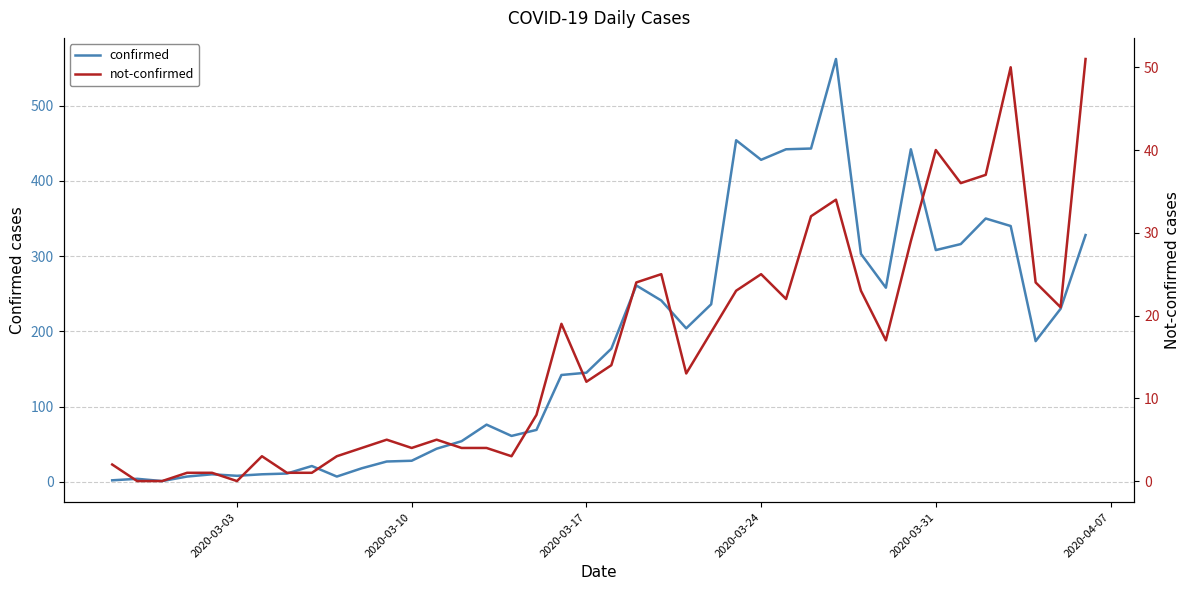

What is the highest value of the confirmed series?

562